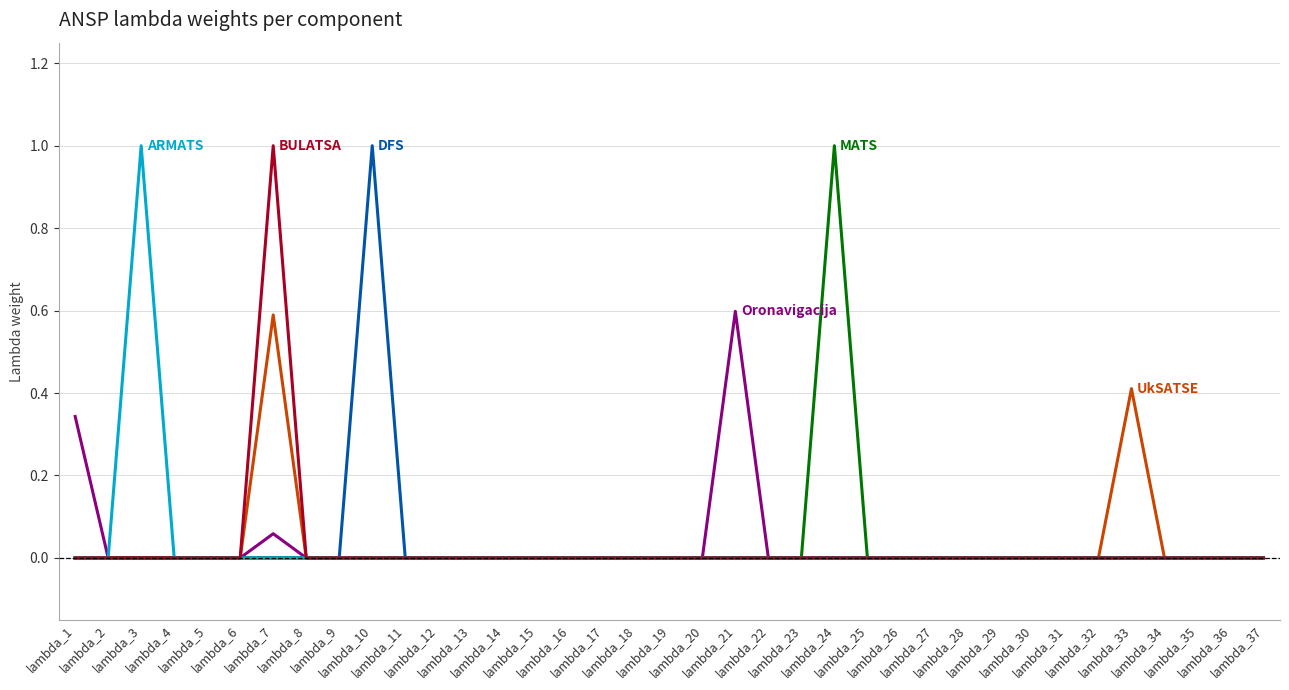

What is the greatest value displayed?

1.0